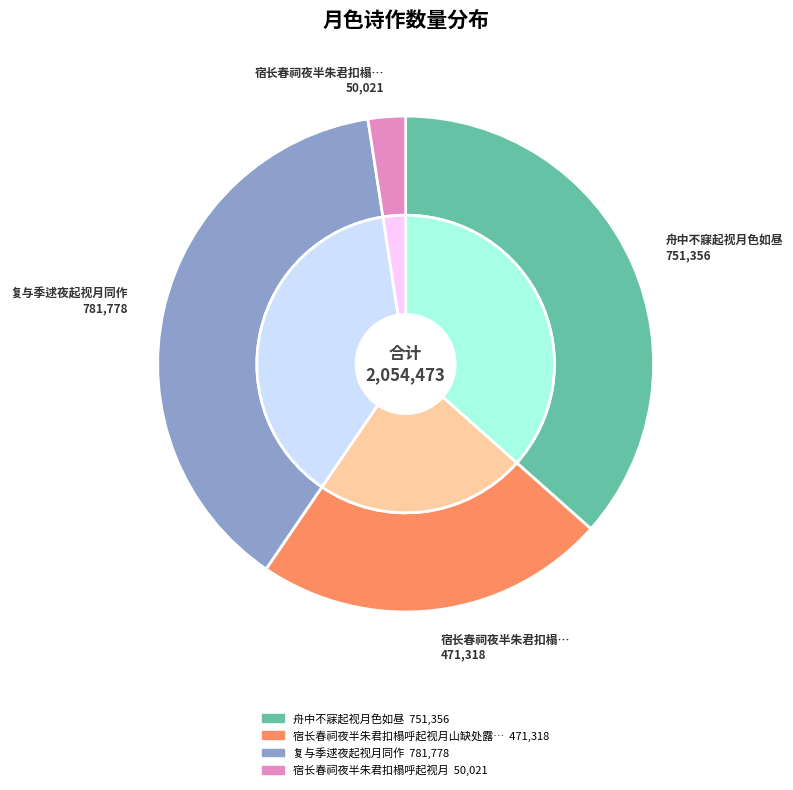

Is 宿长春祠夜半朱君扣榻呼起视月 the majority of the pie?

No